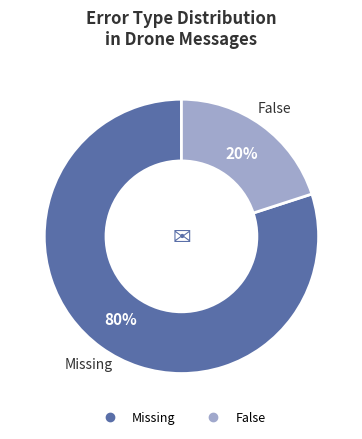

To the nearest percent, what is the average slice percentage?

50%